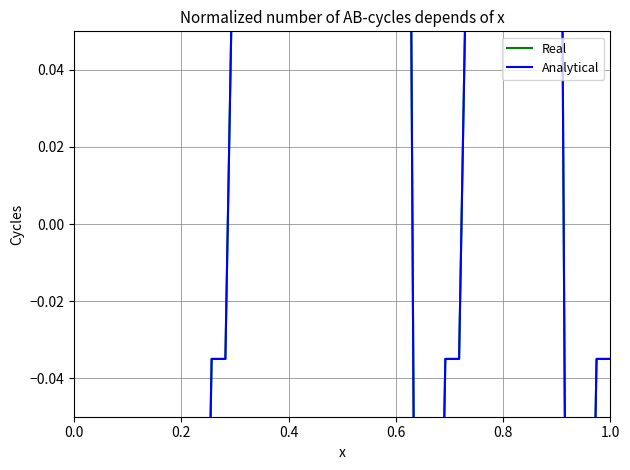

In Real, how many points are higher than both neighbors (excluding endpoints)?

1